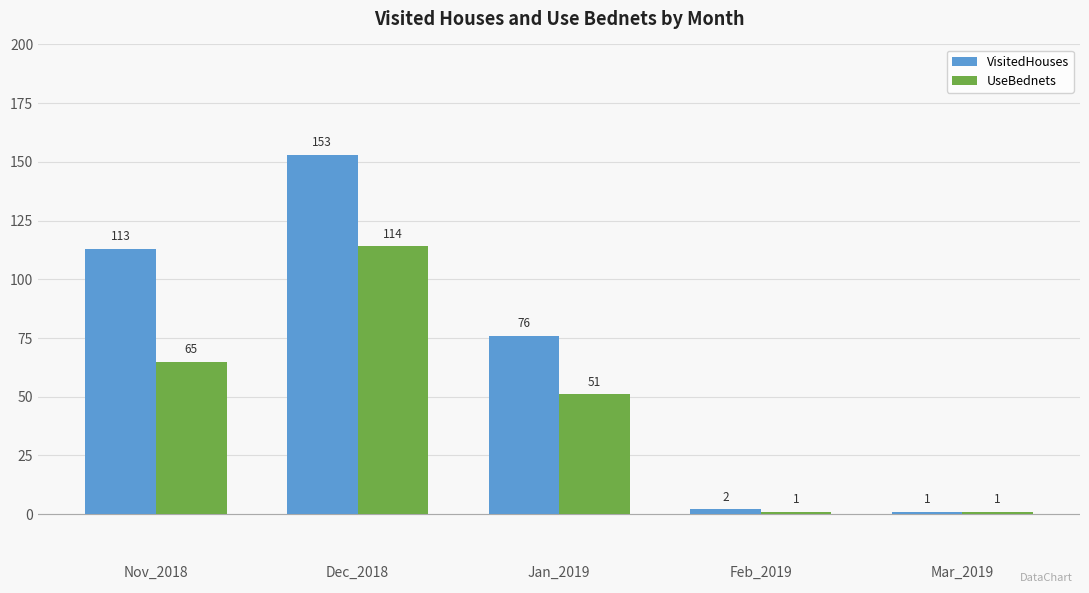

What are all the series names shown in the legend?

VisitedHouses, UseBednets